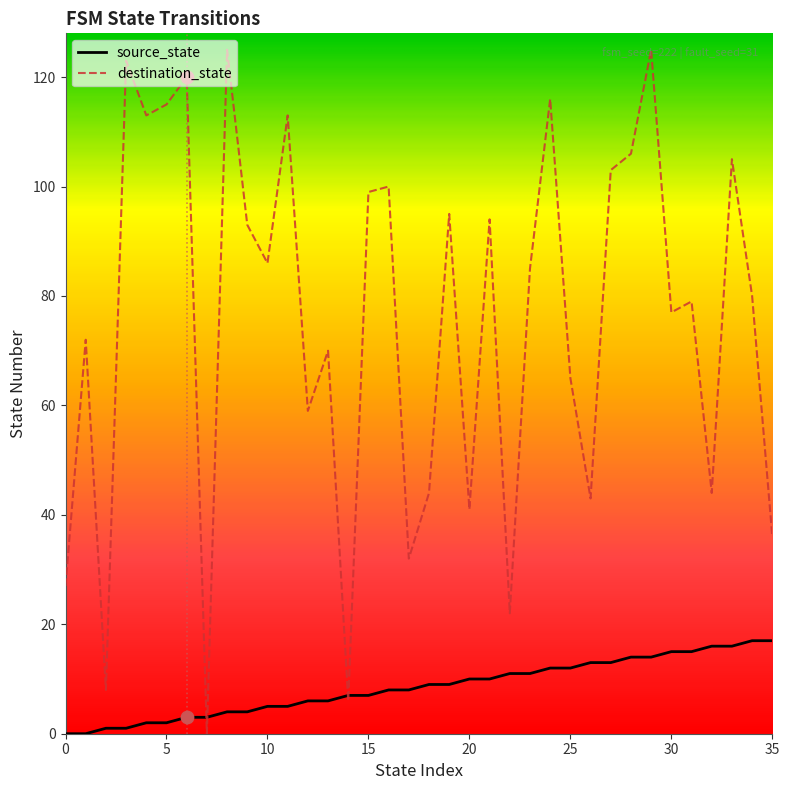

Which series has the largest range (max minus min)?

destination_state